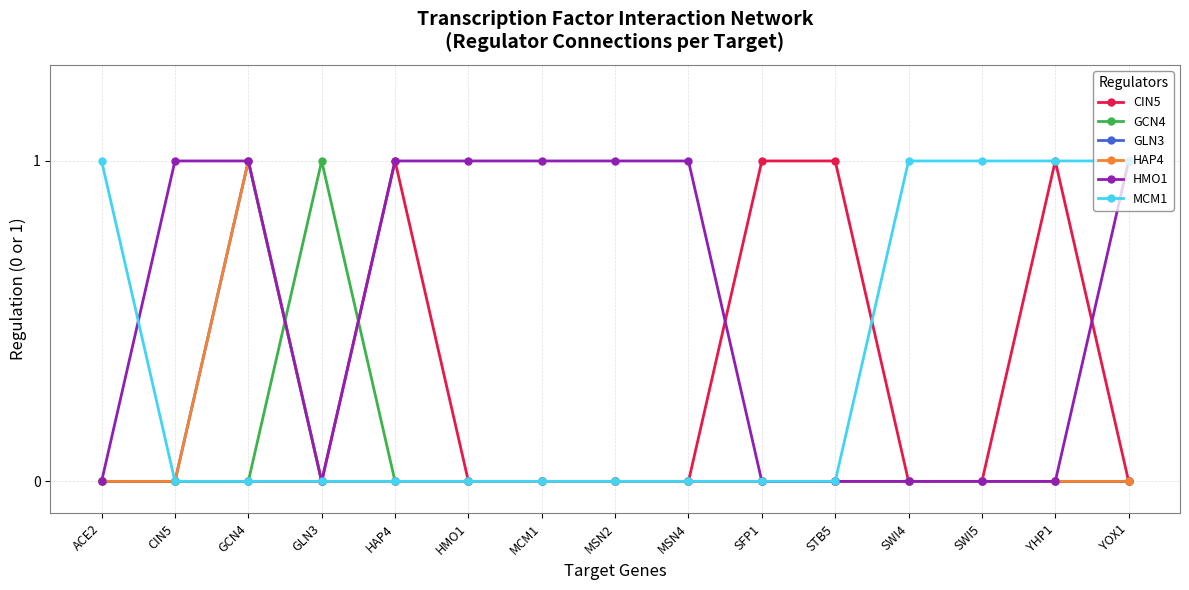

How many lines are shown in the chart?

6